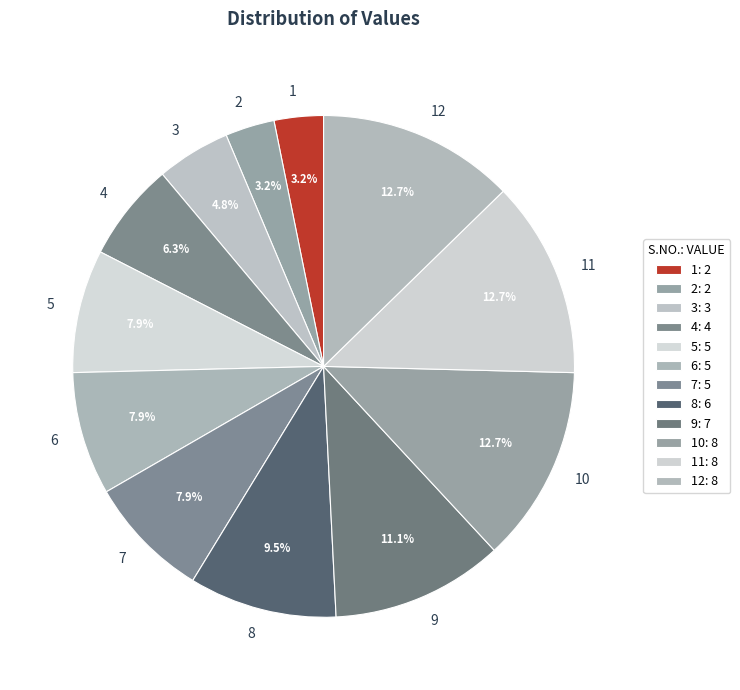

Is it true that 6 is 8% of the pie?

True